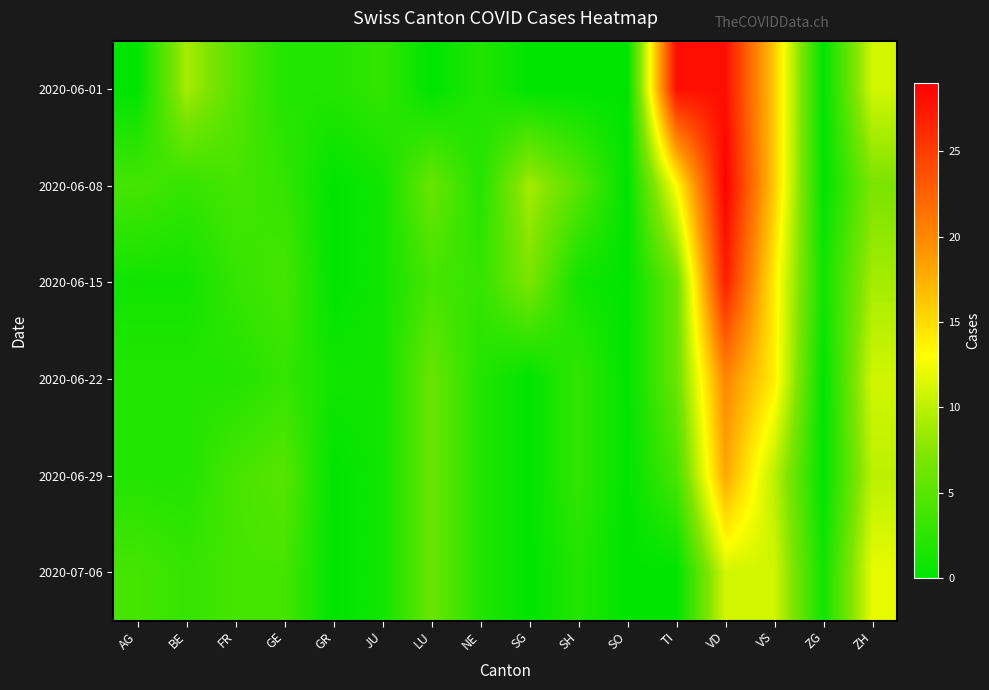

Between GR and JU, which series saw the biggest shift?

2020-06-01